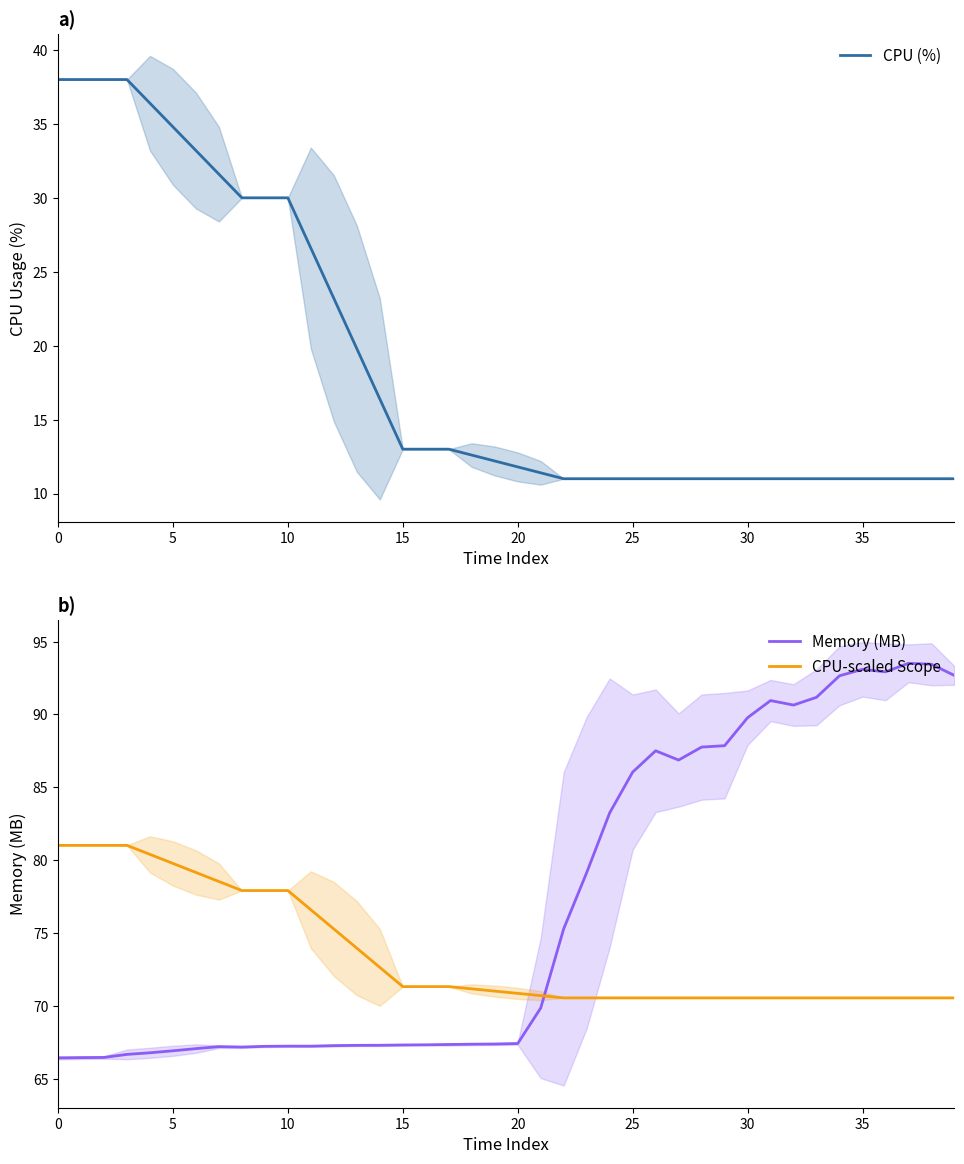

True or false: CPU-scaled Scope and CPU (%) intersect in this chart.

False